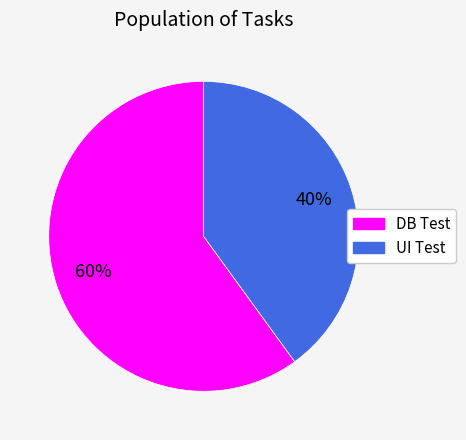

Rank the categories by value from lowest to highest.

UI Test, DB Test